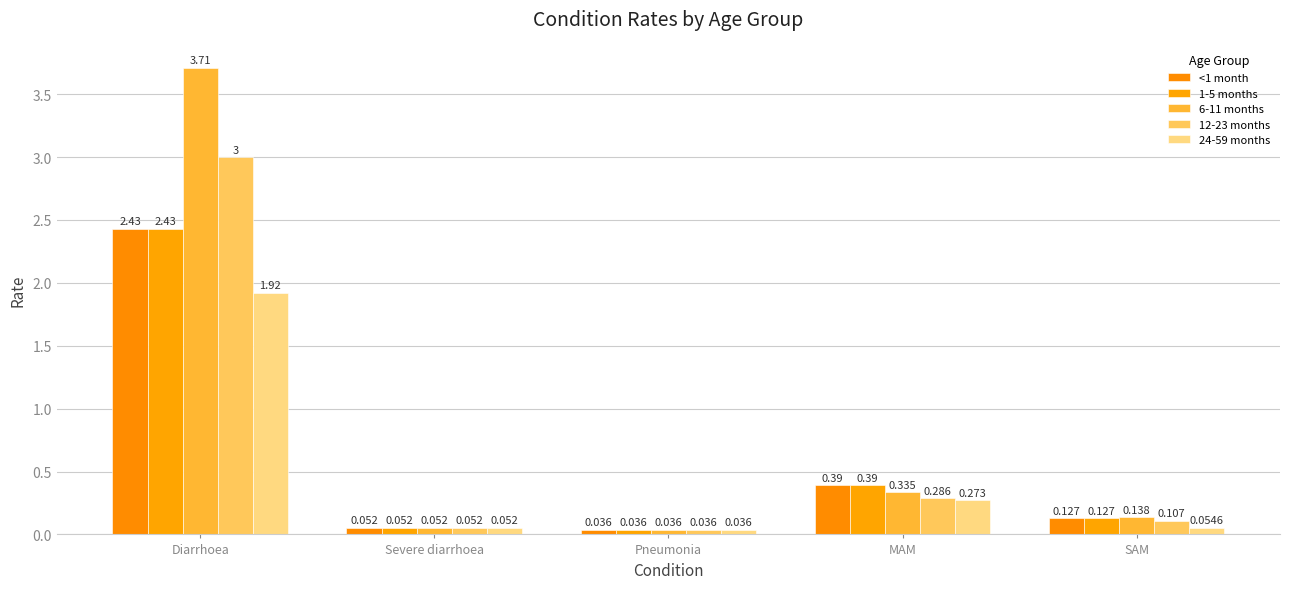

Does the chart contain any negative values?

No